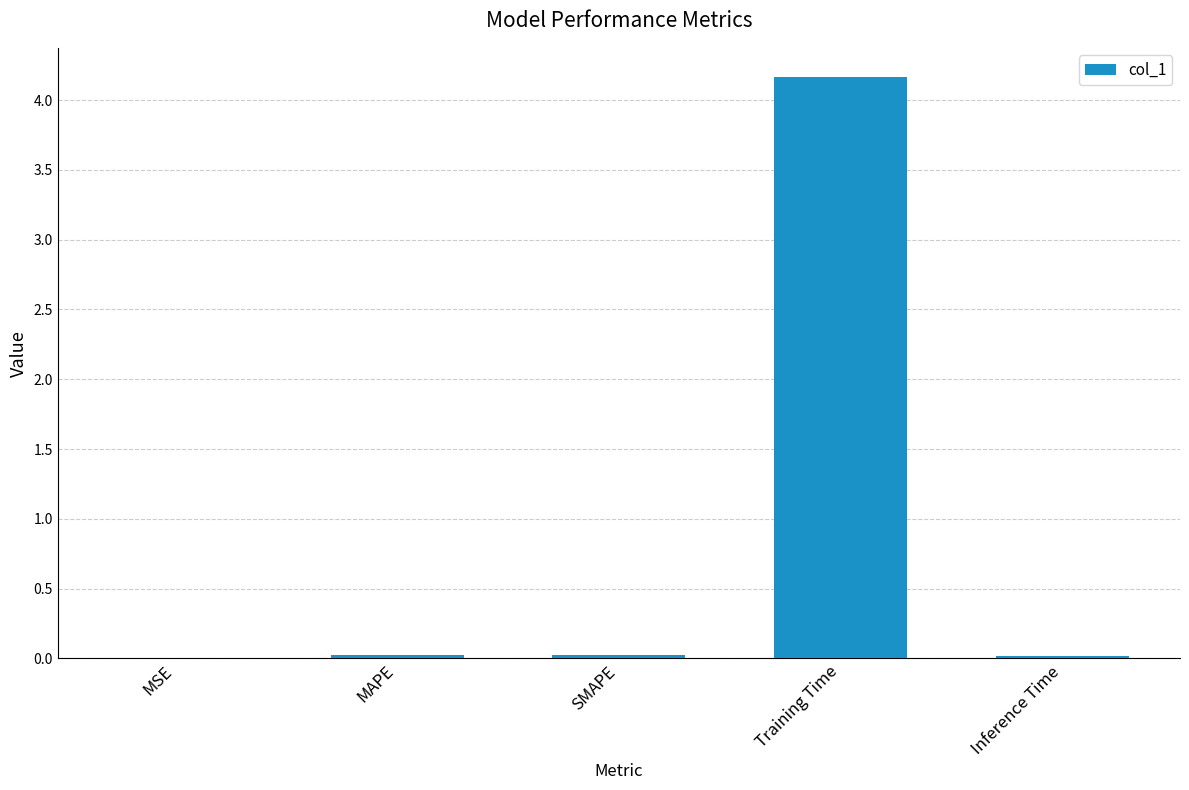

The value at Inference Time is 0.0. True or false?

True